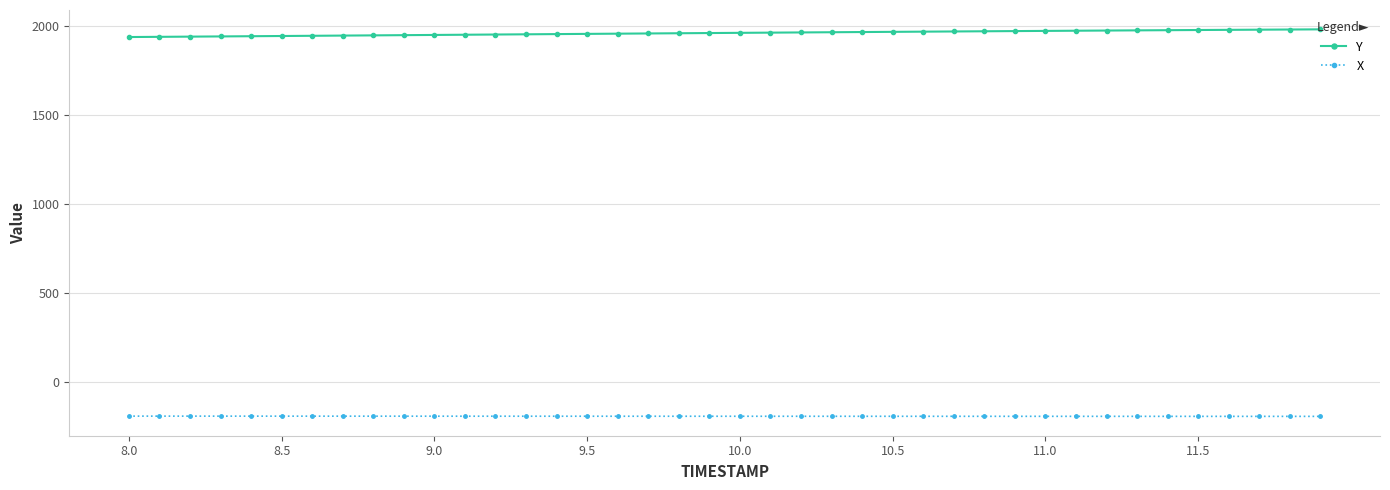

How many data points in X are less than -192?

36